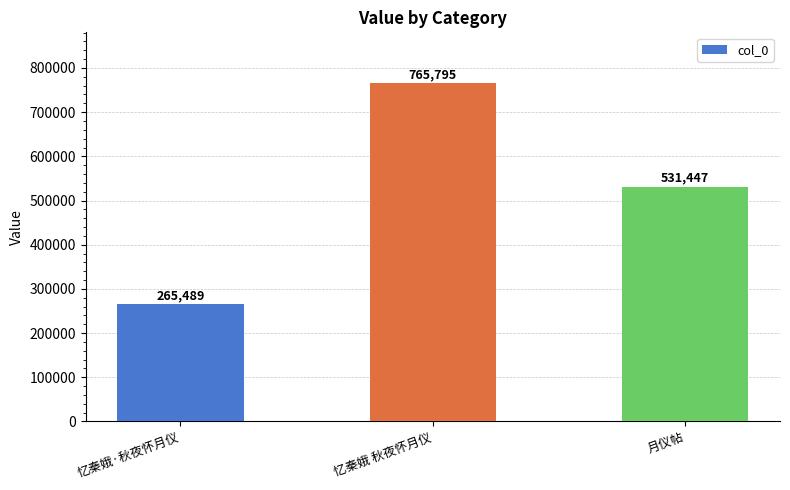

The chart shows a value of 765795 at 忆秦娥 秋夜怀月仪. True or false?

True